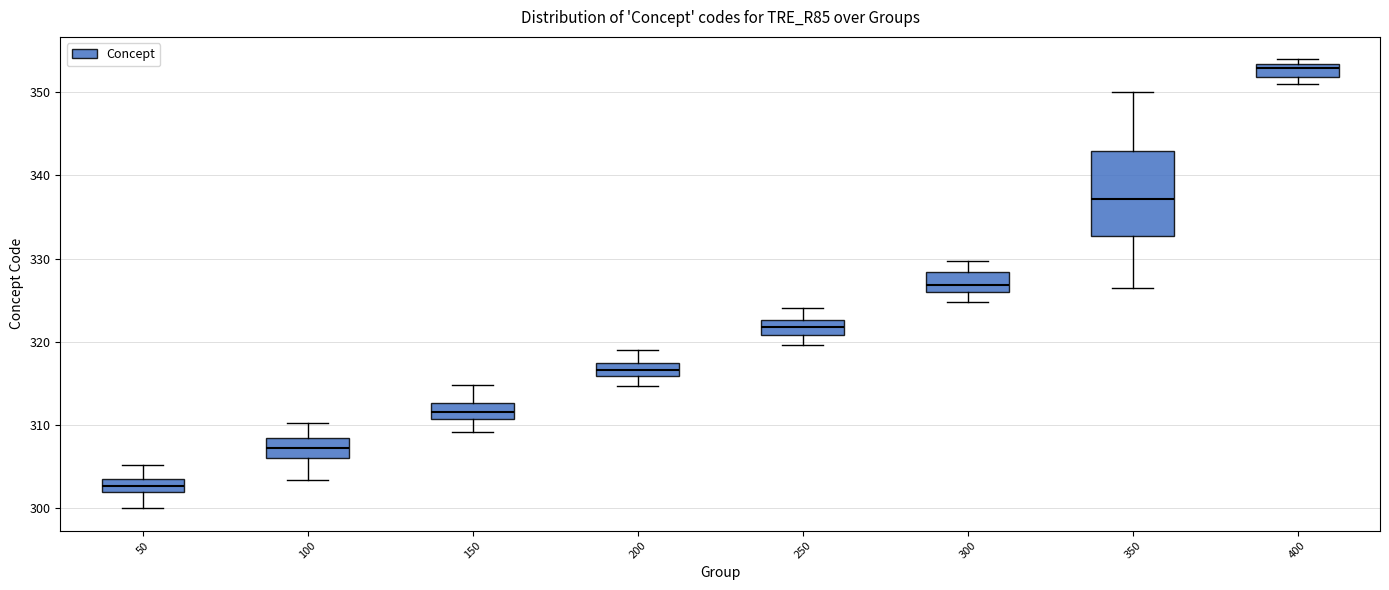

Reading left to right, transcribe this box plot: for each box, give where its median line is, the range the box spans, and where its two whiskers end, as read against the y-axis. The values are not printed on the chart, so give them approximately, as read against the axis.

50: median 303, box 302 to 304, whiskers 300 to 305
100: median 307, box 306 to 308, whiskers 303 to 310
150: median 312, box 311 to 313, whiskers 309 to 315
200: median 317 (inside the box), box 316 to 317, whiskers 315 to 319
250: median 322, box 321 to 323, whiskers 320 to 324
300: median 327, box 326 to 328, whiskers 325 to 330
350: median 337, box 333 to 343, whiskers 326 to 350
400: median 353 (just below the box's upper edge), box 352 to 353, whiskers 351 to 354